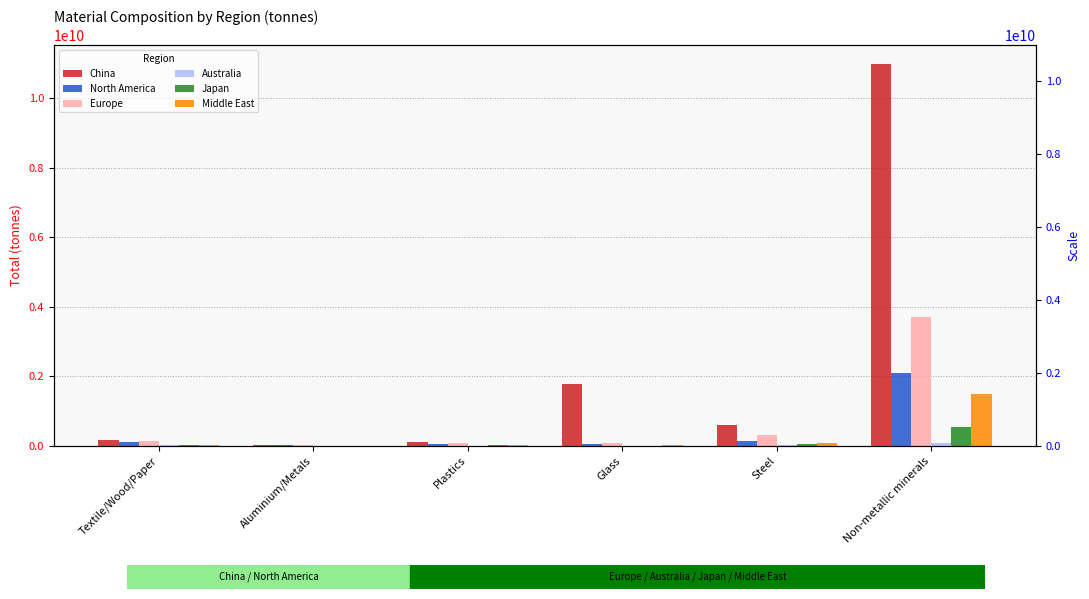

Reading right to left, list all the values displayed in this chart.

China: Non-metallic minerals=10981113379.8	Steel=603781360.2	Glass=1783996308.8	Plastics=96494495.3	Aluminium/Metals=34545149.7	Textile/Wood/Paper=151497262.3
North America: Non-metallic minerals=2089517750.7	Steel=127130656.6	Glass=35565045.6	Plastics=47693319.6	Aluminium/Metals=13556191.0	Textile/Wood/Paper=98570813.7
Europe: Non-metallic minerals=3706355147.1	Steel=297992098.0	Glass=81884656.5	Plastics=77256860.0	Aluminium/Metals=22366376.0	Textile/Wood/Paper=148248654.5
Australia: Non-metallic minerals=81356903.8	Steel=12106752.8	Glass=4156676.3	Plastics=5967252.7	Aluminium/Metals=2205488.3	Textile/Wood/Paper=6867860.6
Japan: Non-metallic minerals=534354730.3	Steel=52493215.3	Glass=4749511.0	Plastics=17762574.4	Aluminium/Metals=2734143.4	Textile/Wood/Paper=21204315.7
Middle East: Non-metallic minerals=1498469159.0	Steel=74749134.6	Glass=6183404.4	Plastics=20902813.8	Aluminium/Metals=4421520.4	Textile/Wood/Paper=11271962.3